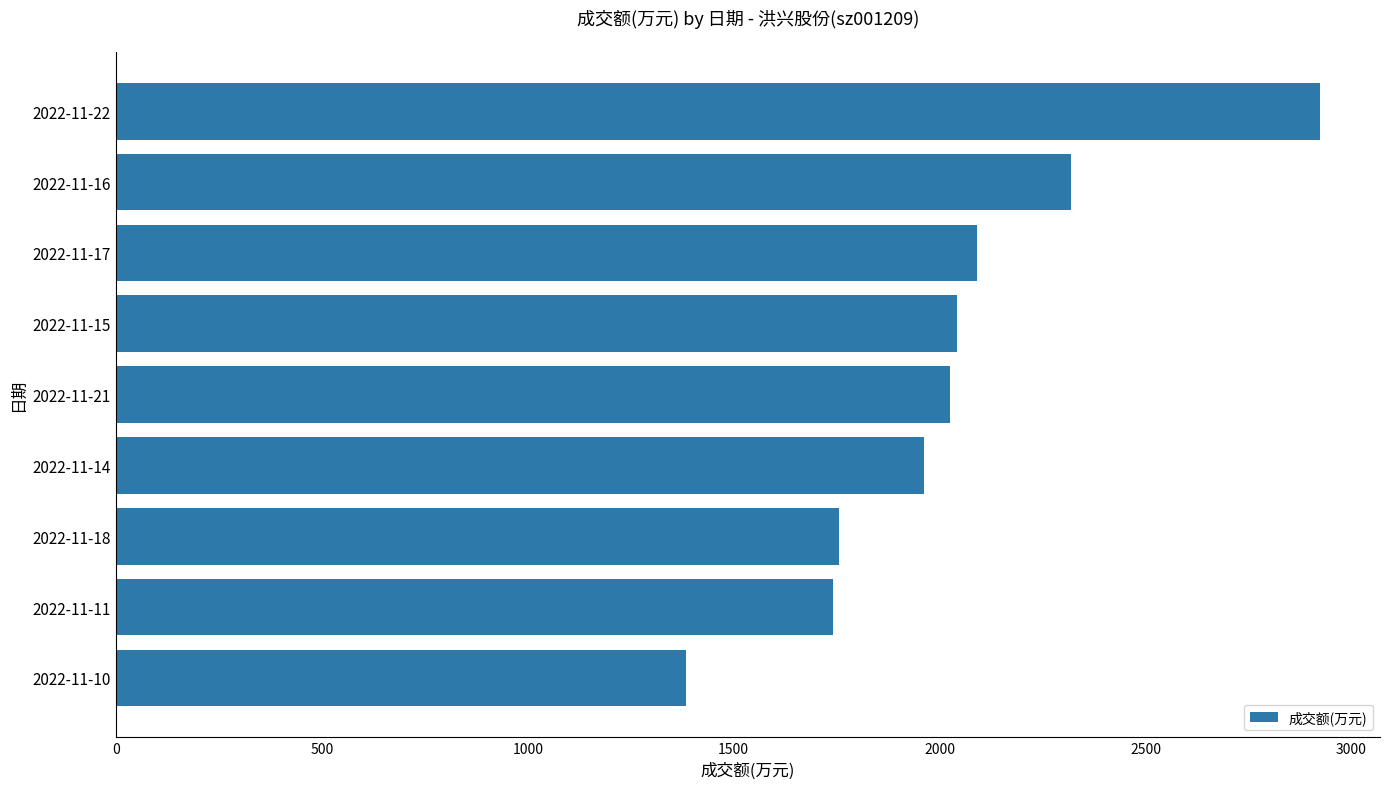

What is the difference between the maximum and second lowest values?

1182